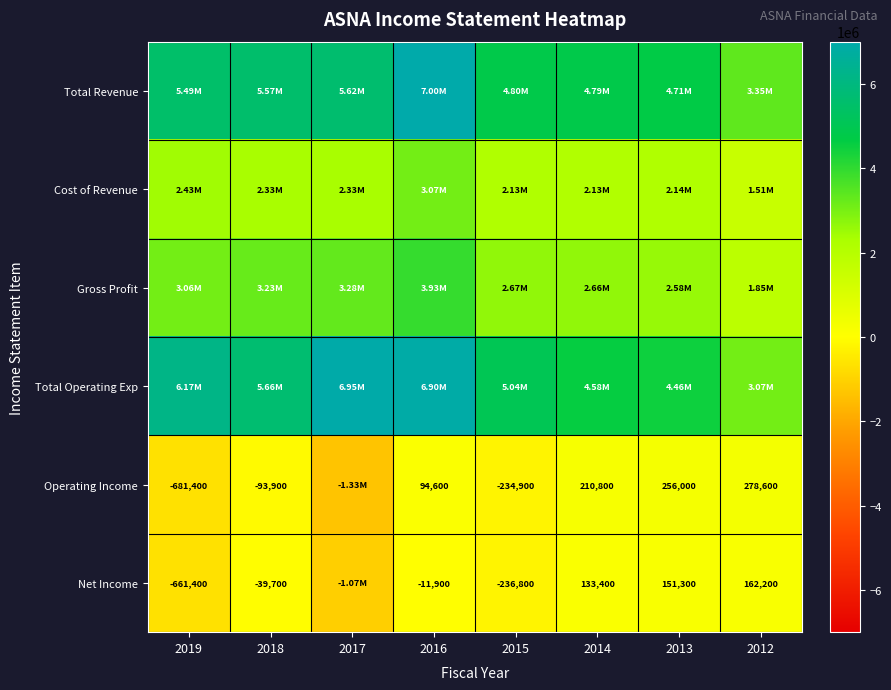

At which category does the chart reach its minimum across all series?

2017